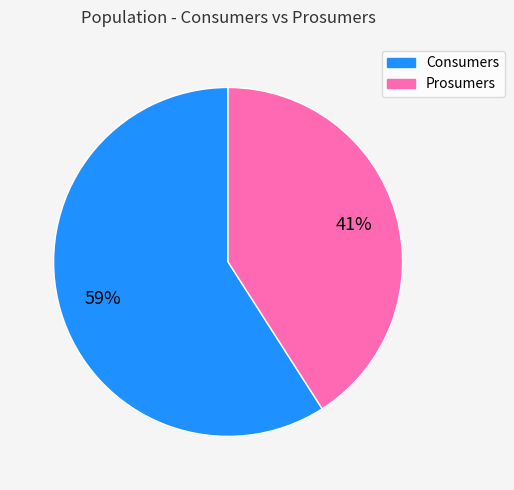

Which has a higher value, Prosumers or Consumers?

Consumers